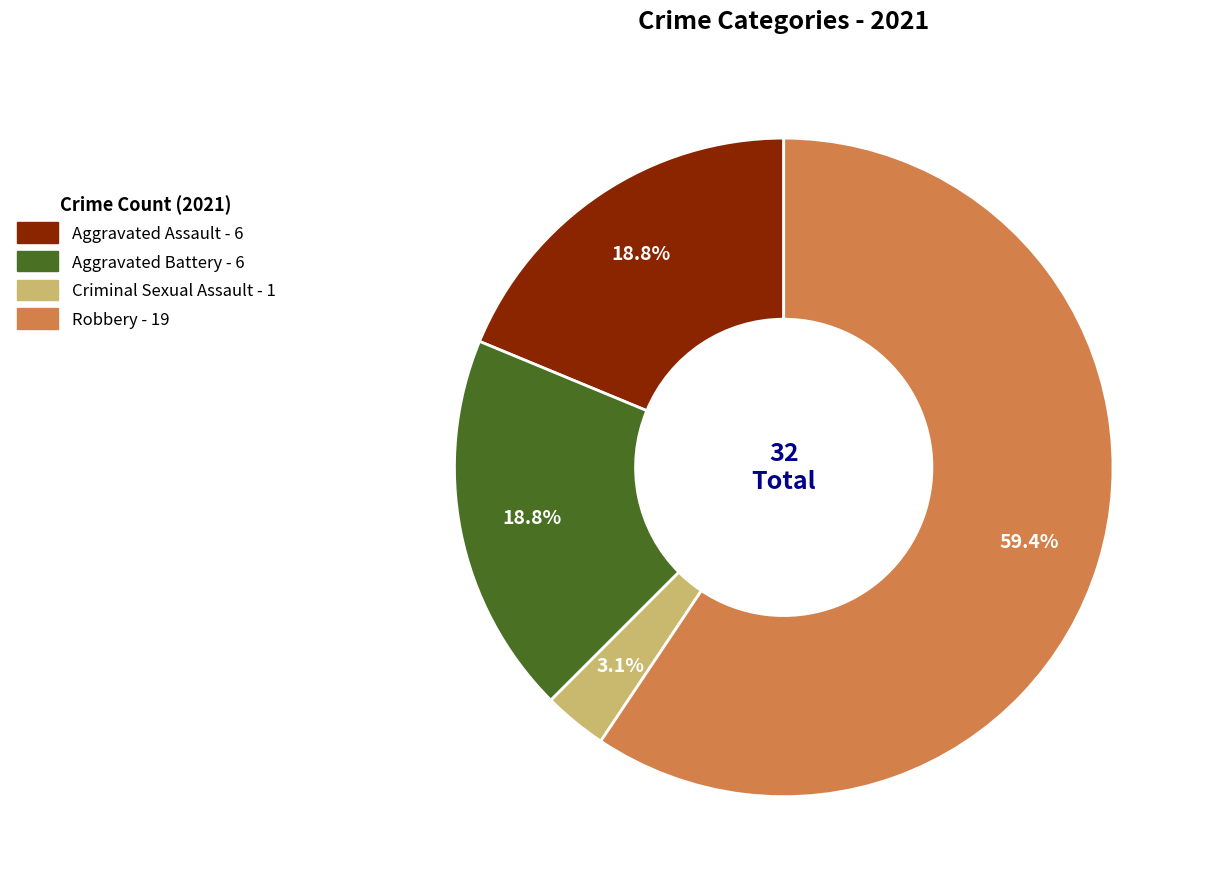

Which slice is the smallest?

Criminal Sexual Assault